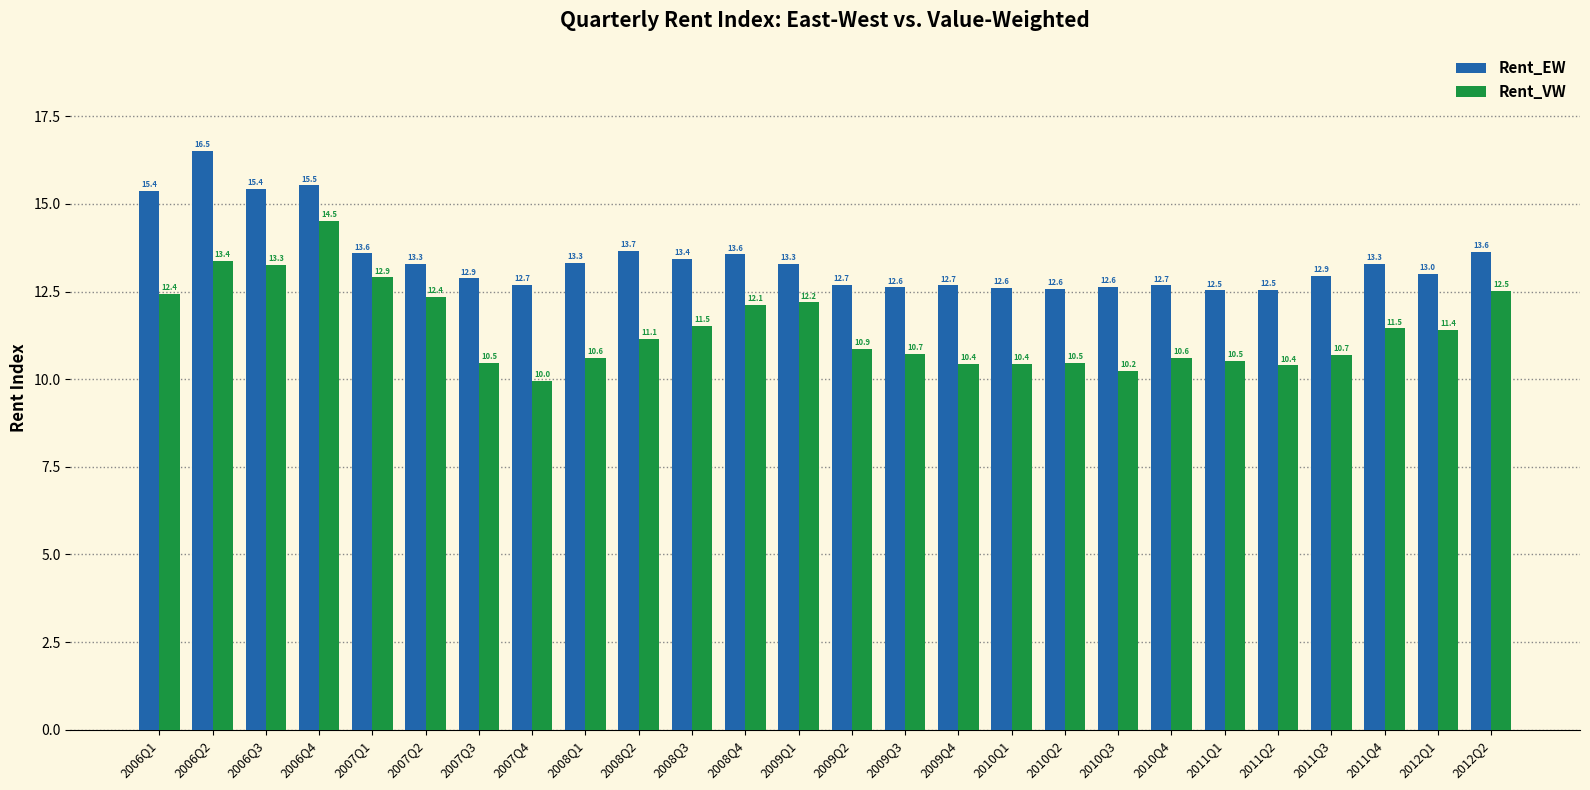

Are the bars grouped side by side (vs. stacked)?

Yes